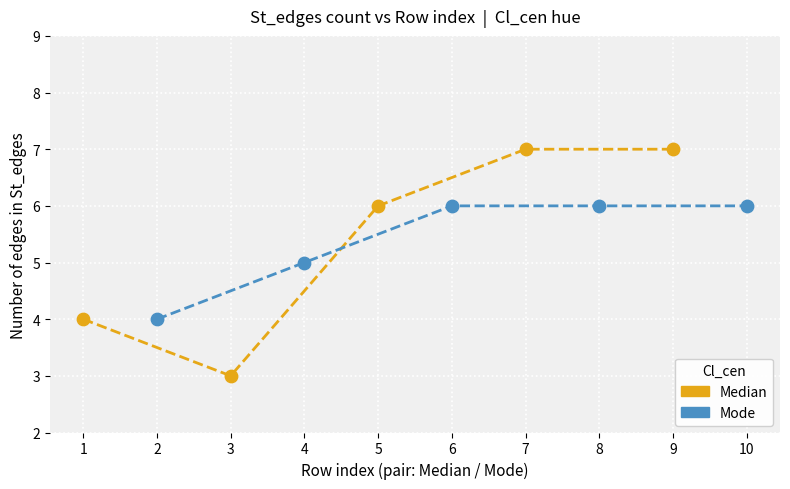

Which series has the largest Y range (max minus min)?

Median